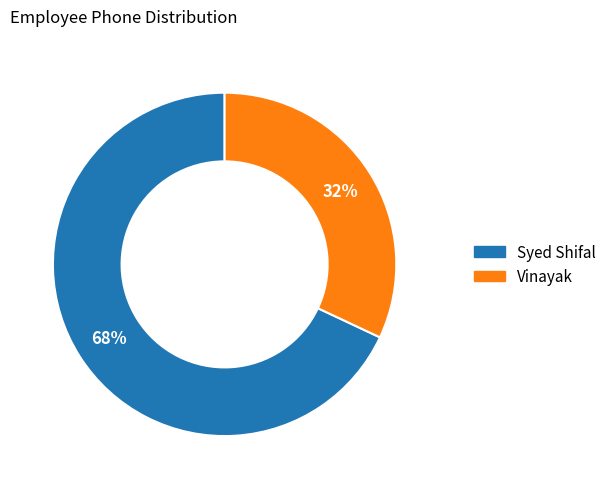

Rank the categories by value from lowest to highest.

Vinayak, Syed Shifal